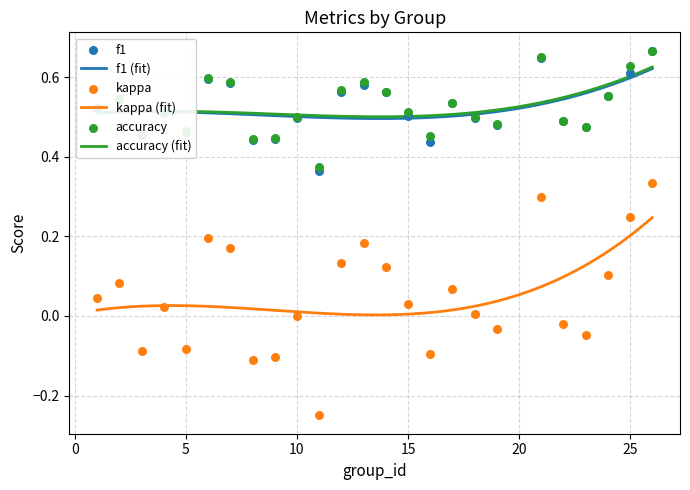

At which category is the sum across all series the highest?

26